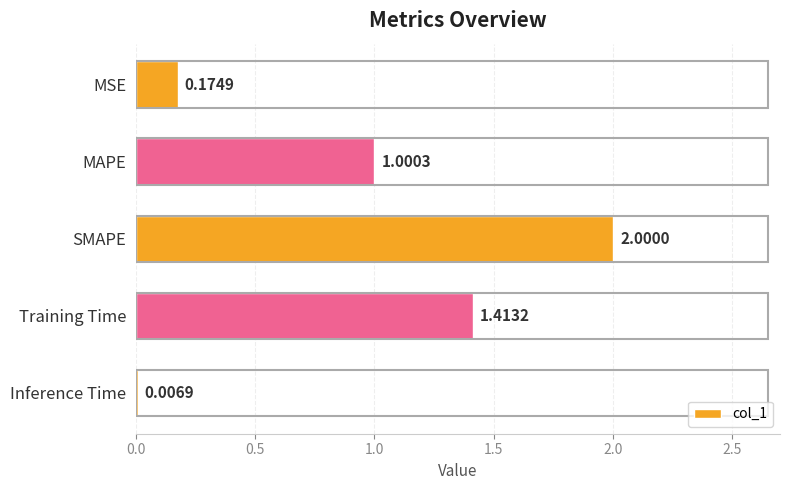

Which label corresponds to the largest value in the chart?

SMAPE